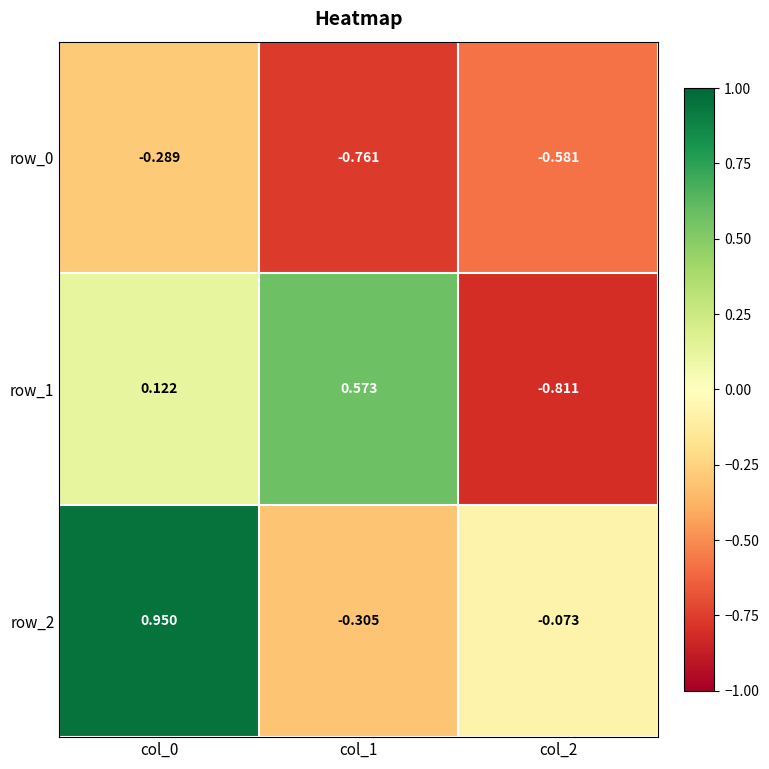

What is the average value of the row_0 series?

-0.5